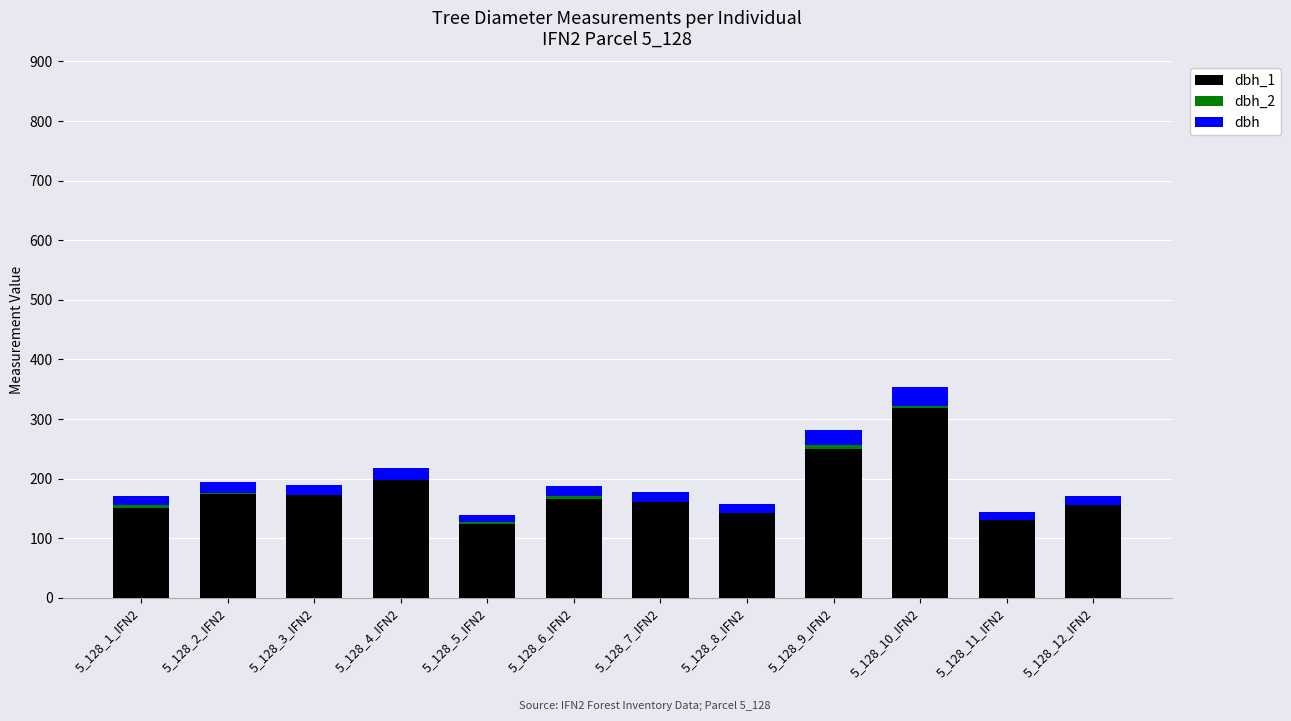

Is the value of dbh_1 at 5_128_1_IFN2 greater than the value of dbh at 5_128_12_IFN2?

Yes